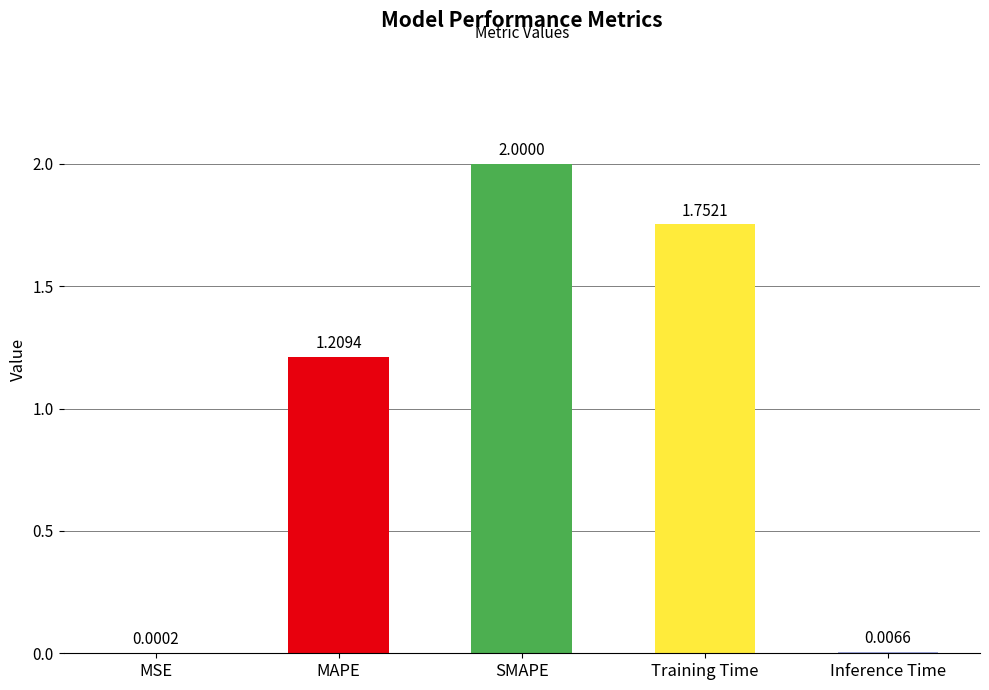

At which label does the data first exceed 1?

MAPE